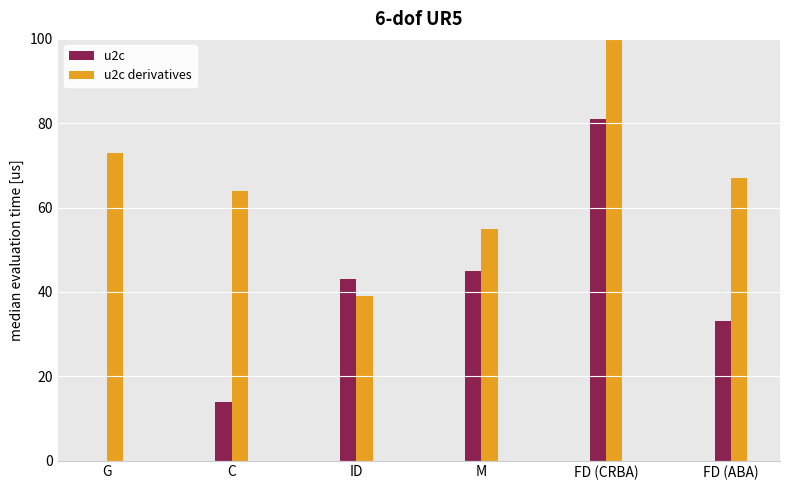

At which category is the sum across all series the highest?

FD (CRBA)